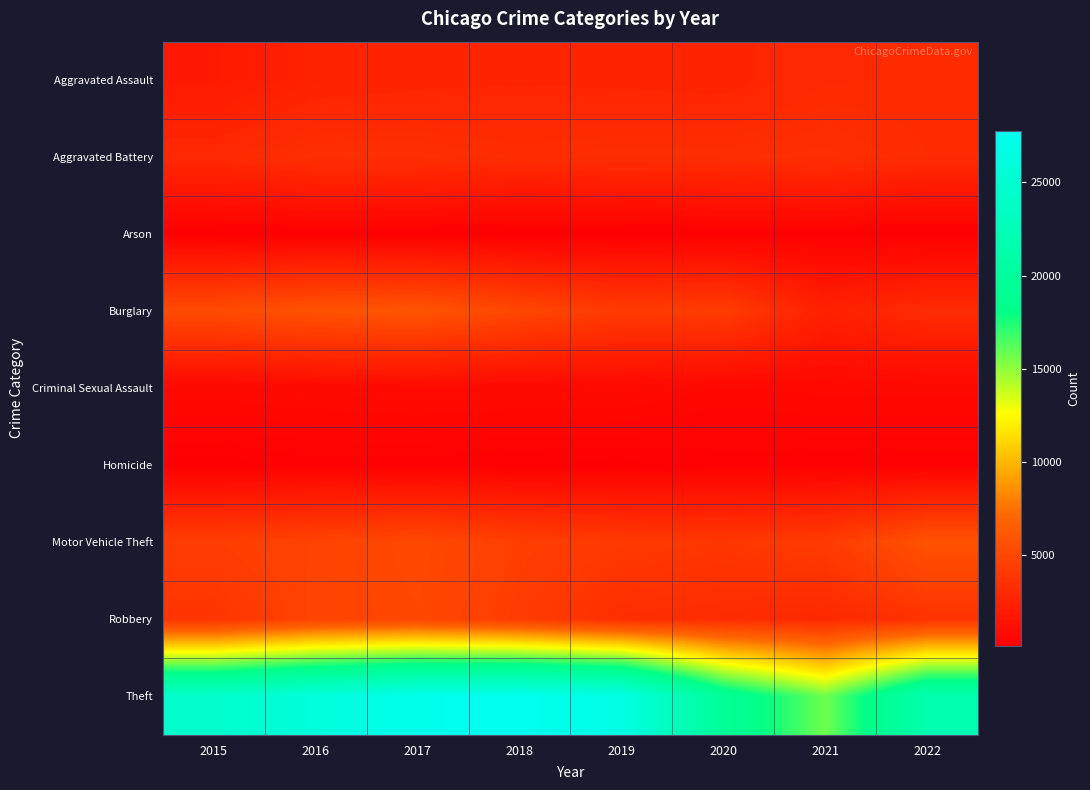

What is the difference between the highest and lowest values at 2020?

19250